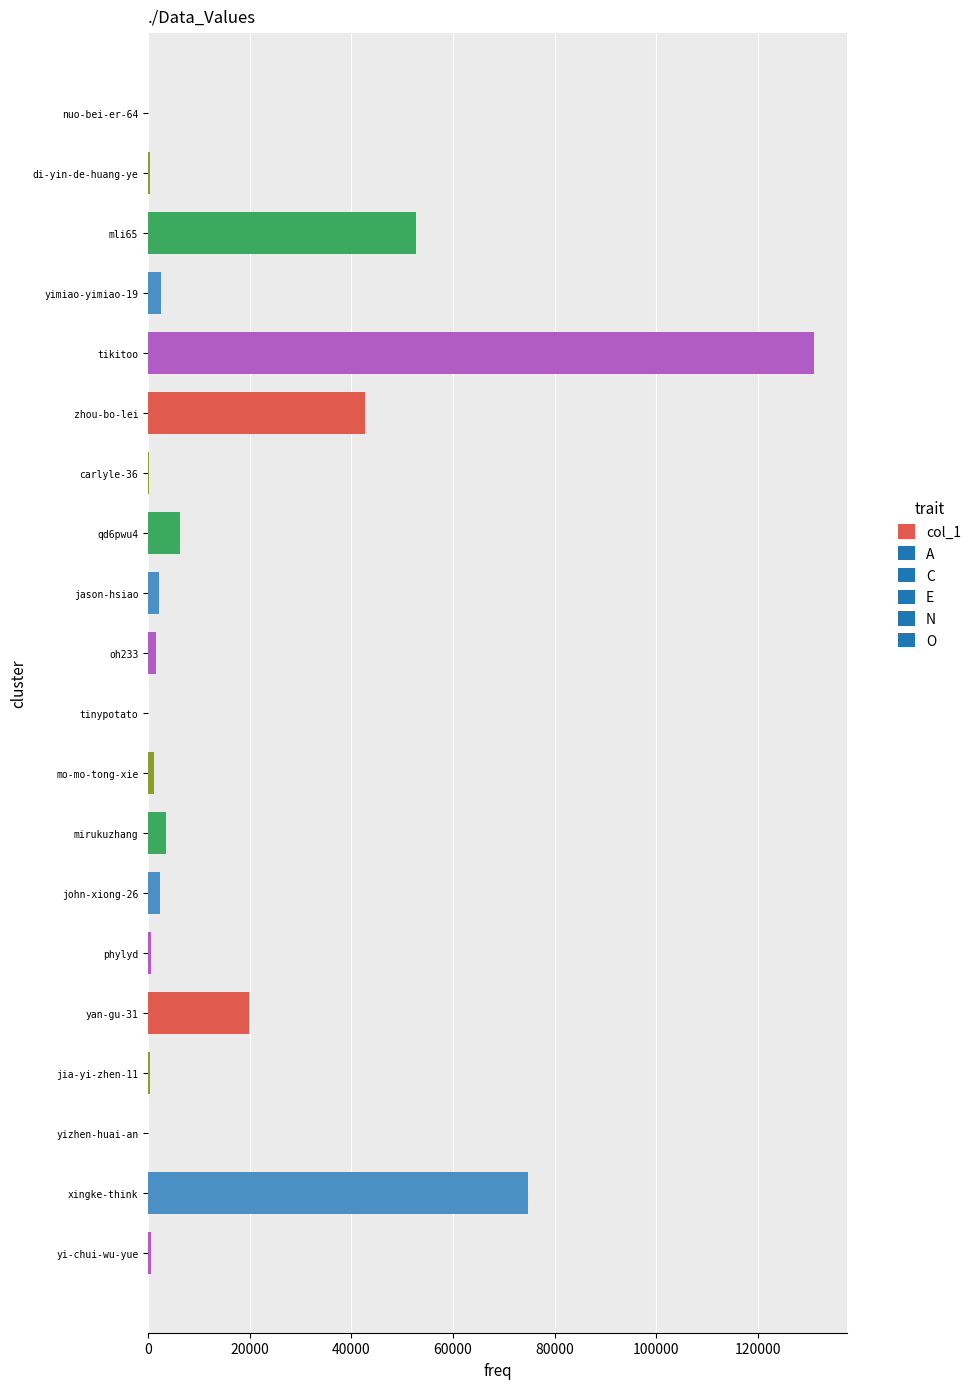

At which label is the value closest to 65525?

xingke-think